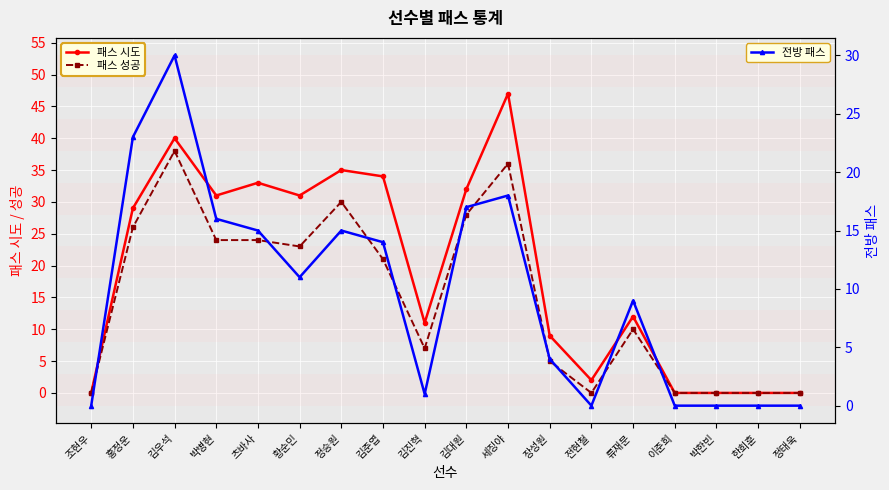

Reading left to right, list all the values displayed in this chart.

패스 시도: 0	29	40	31	33	31	35	34	11	32	47	9	2	12	0	0	0	0
패스 성공: 0	26	38	24	24	23	30	21	7	28	36	5	0	10	0	0	0	0
전방 패스: 0	23	30	16	15	11	15	14	1	17	18	4	0	9	0	0	0	0